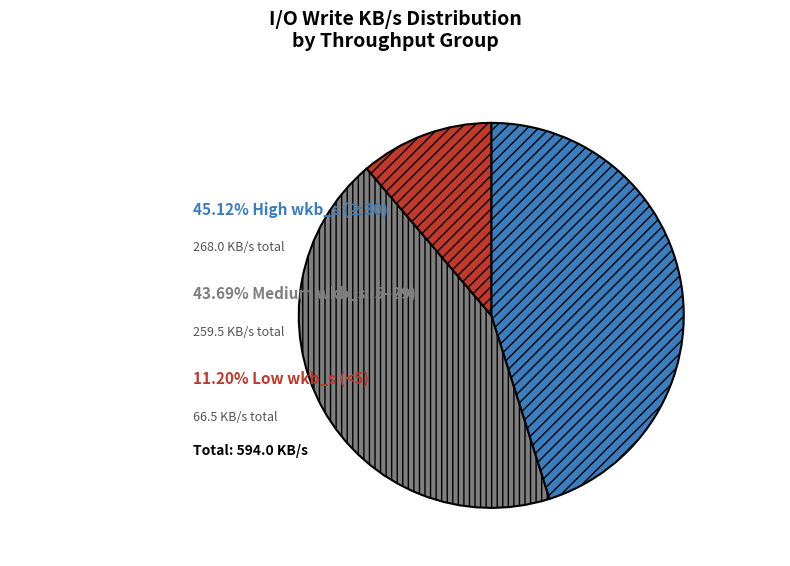

Is there a majority slice in this chart?

No